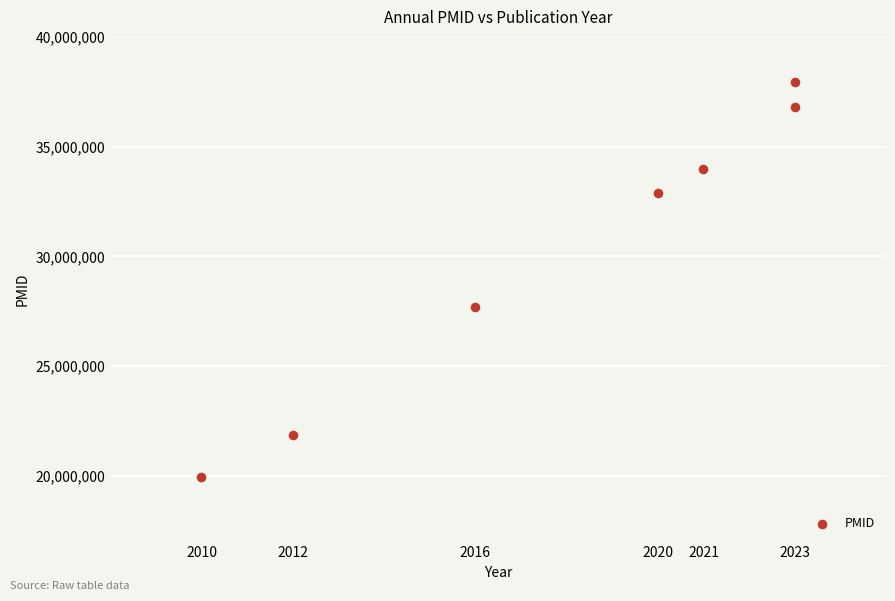

What is the range of X values (max minus min)?

13